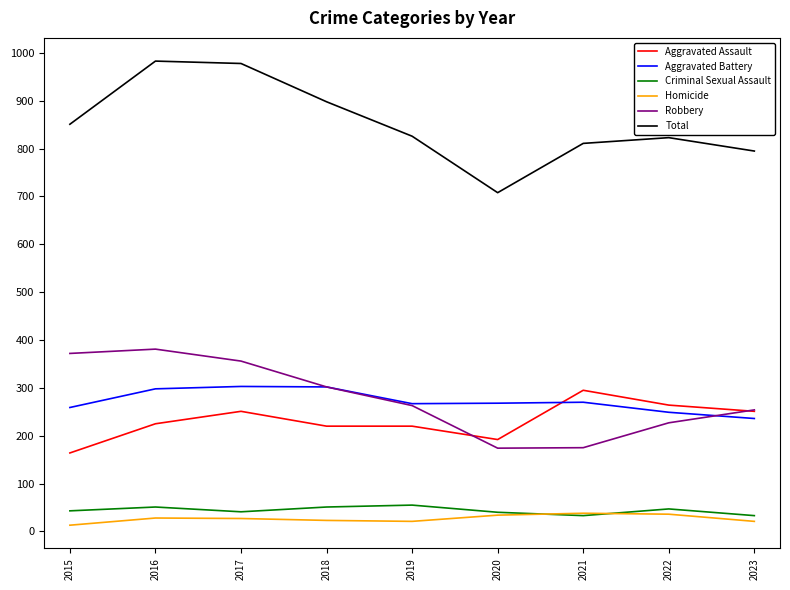

What is the maximum value for Aggravated Battery?

303